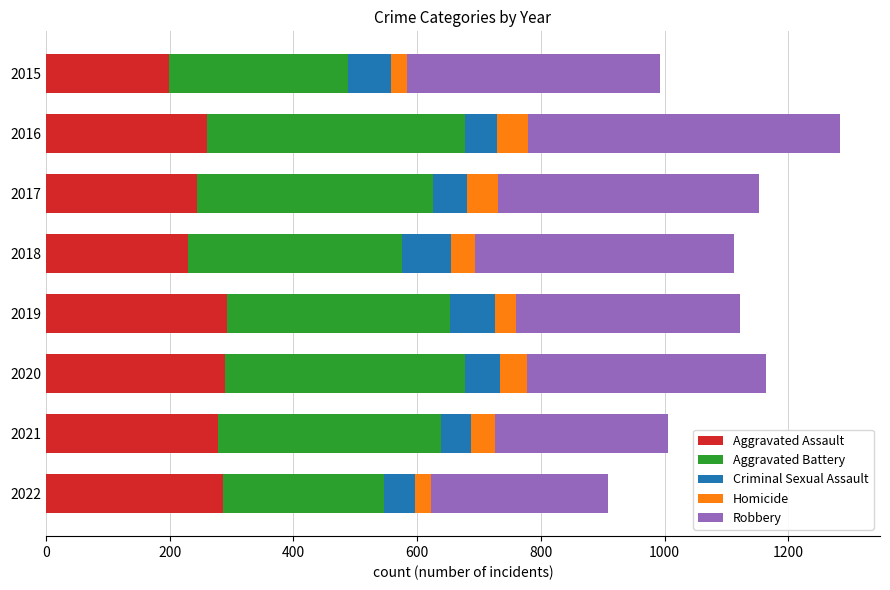

What is the maximum value for Aggravated Assault?

293